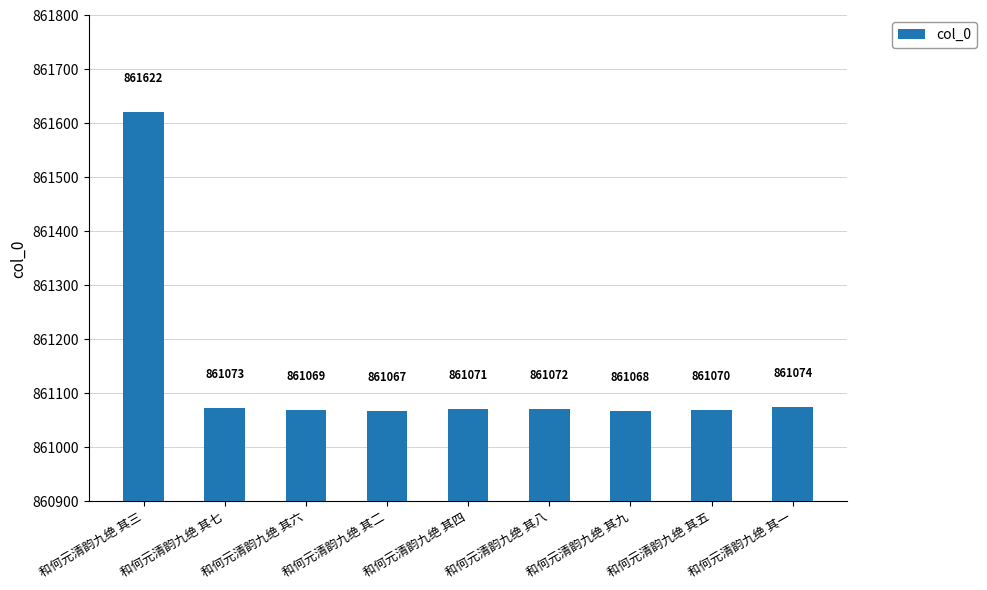

What is the sum of all values?

7750186